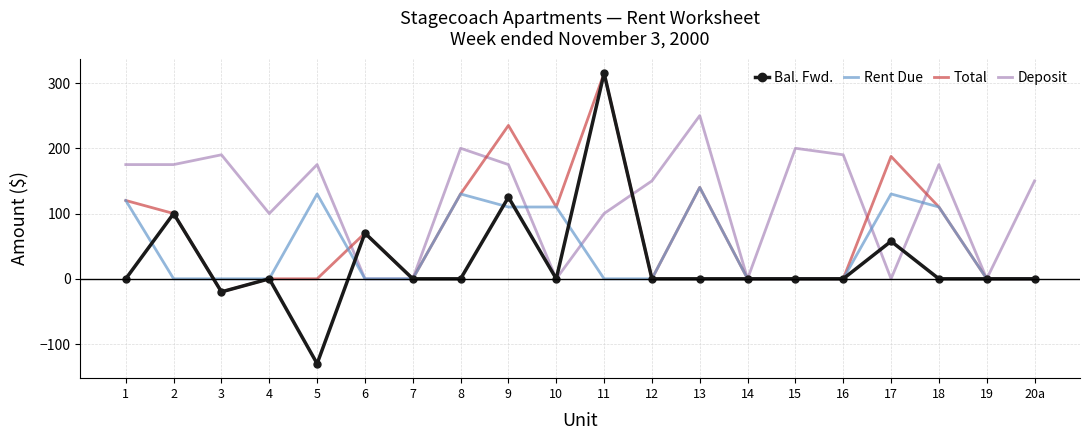

Is it true that Total equals 169.5 at 10?

False